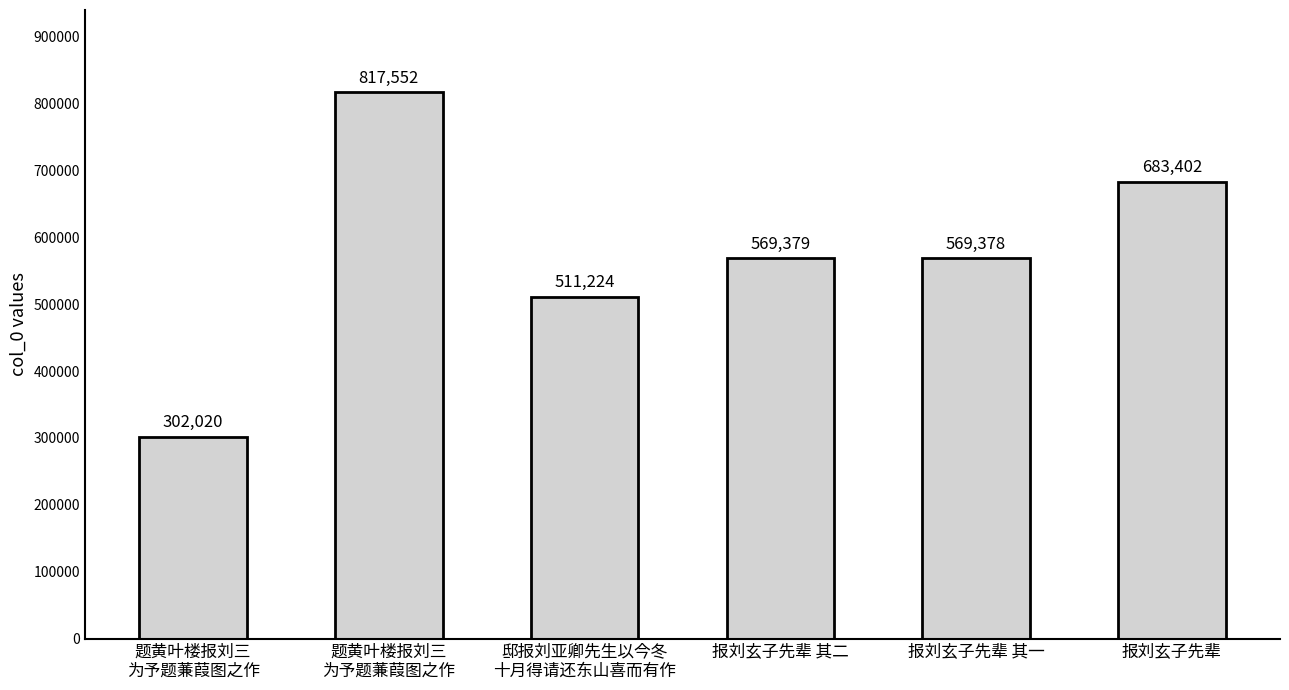

Approximately how many times larger is the value at 报刘玄子先辈 其一 compared to 题黄叶楼报刘三
为予题蒹葭图之作?

1.9